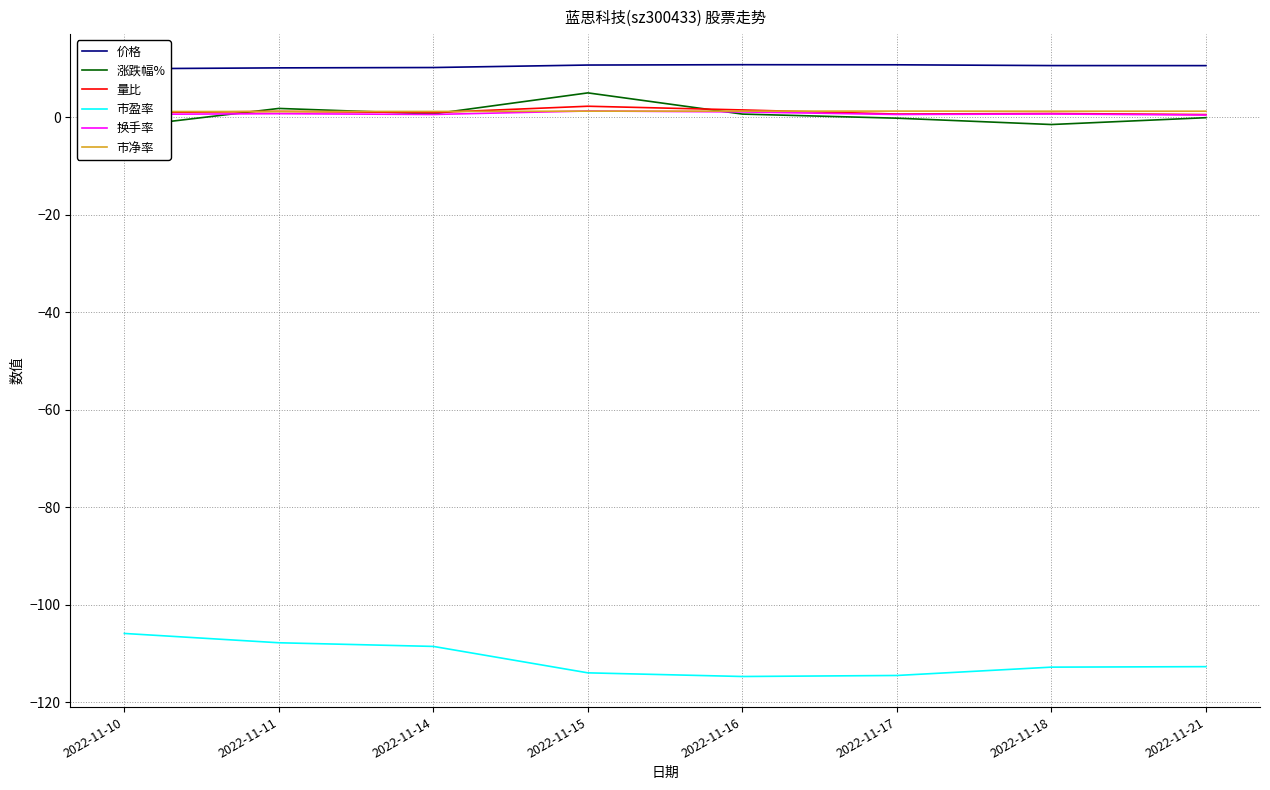

At which category is the sum across all series the highest?

2022-11-11